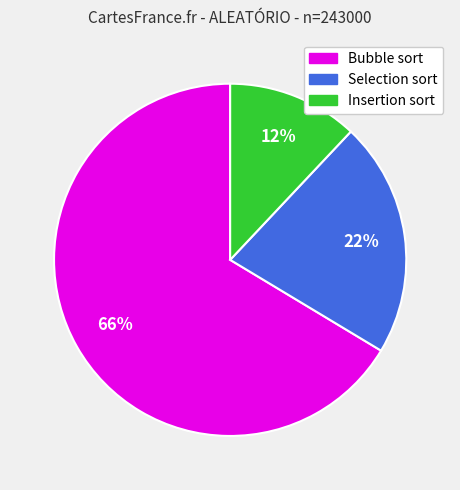

Is it true that Insertion sort is 20% of the pie?

False